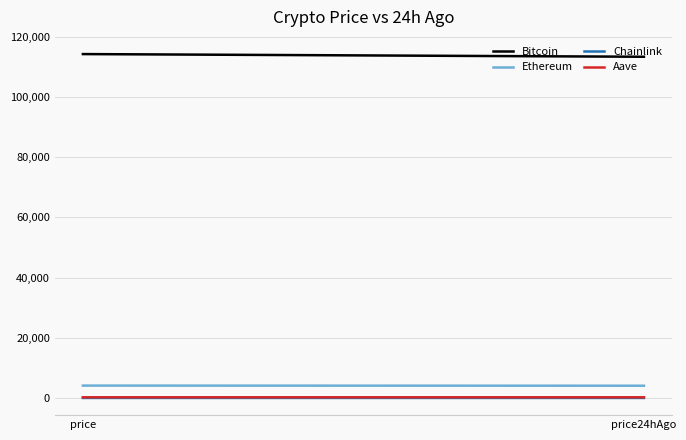

What is the smallest value displayed?

18.2